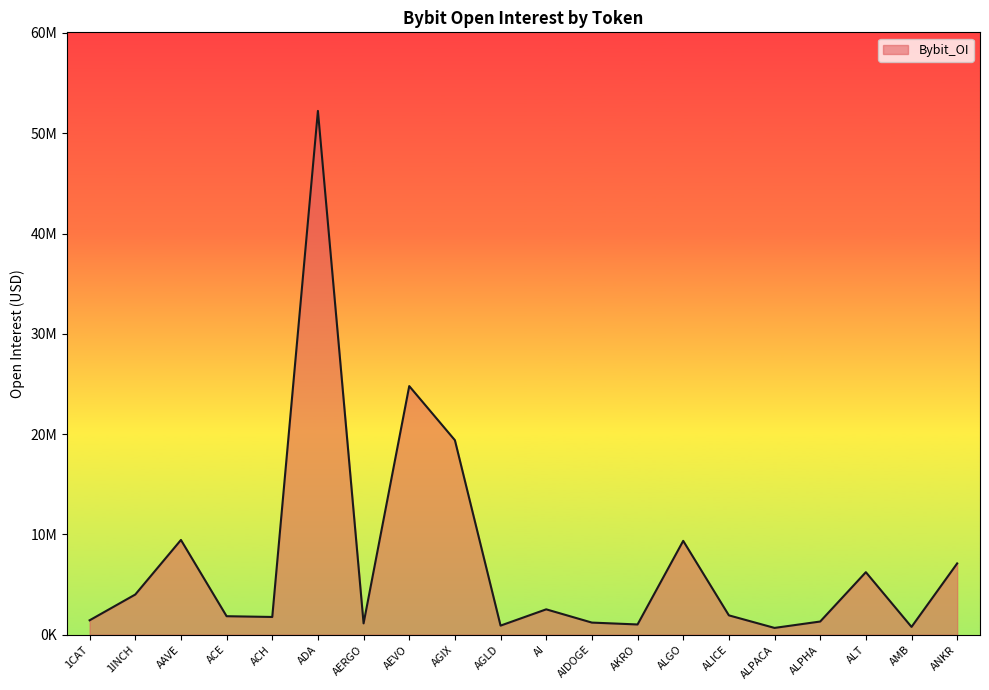

What is the difference between the second highest and minimum values?

24110617